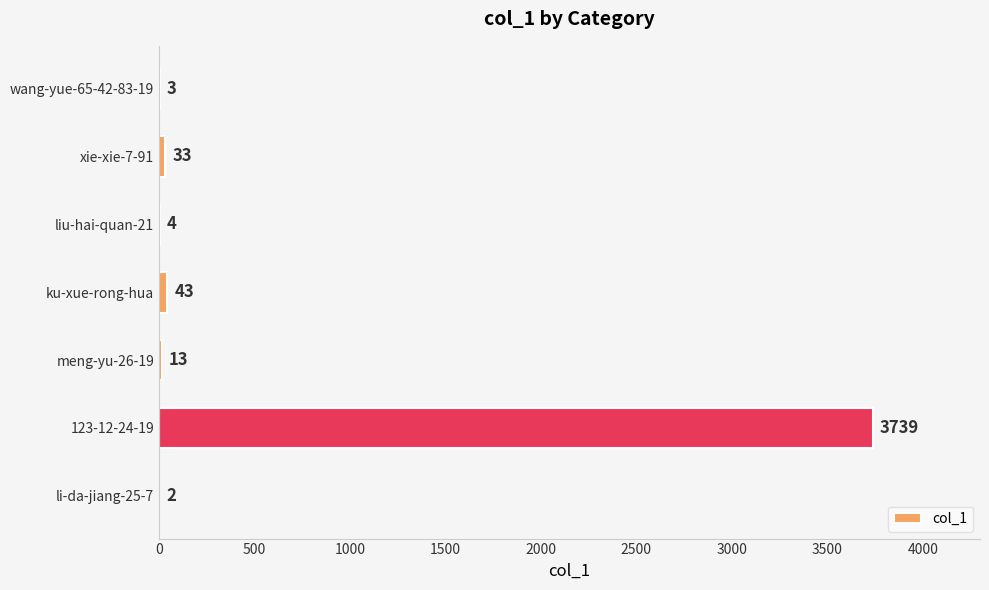

Where is the data nearest to the value 1870?

ku-xue-rong-hua